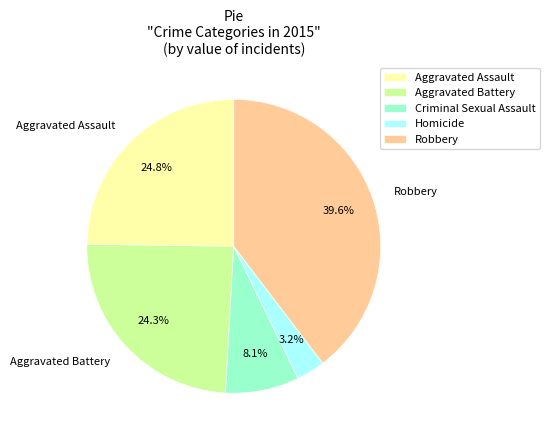

Which slice is the largest?

Robbery